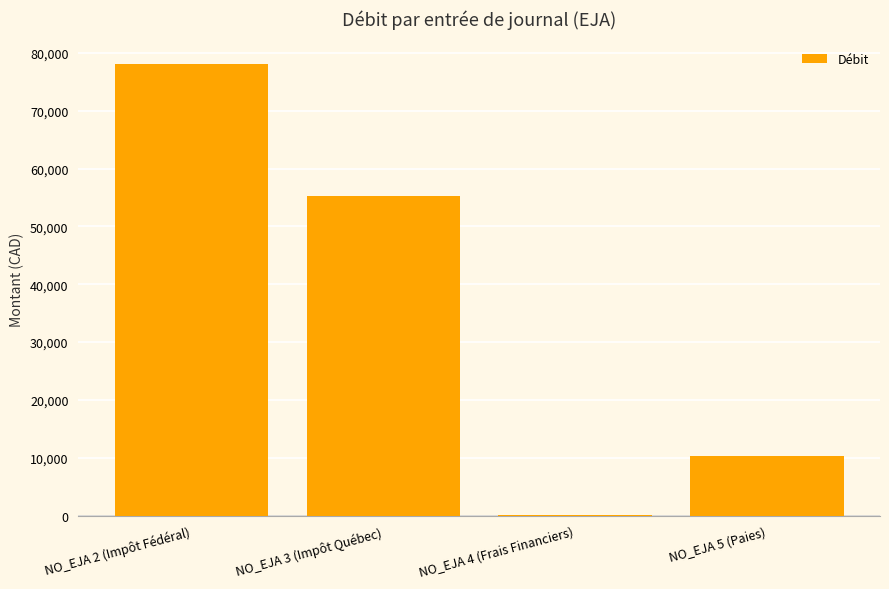

What is the average value?

35907.9